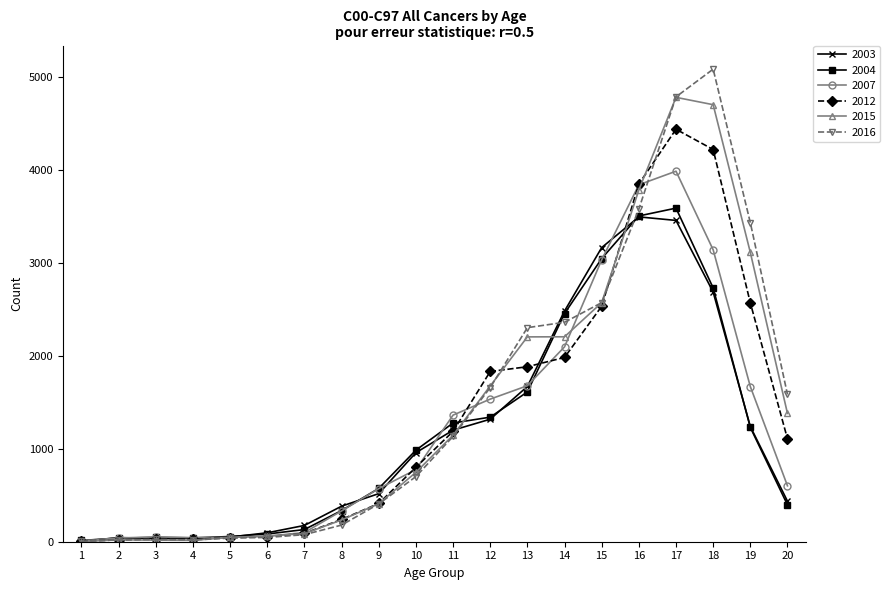

What is the maximum value shown in the chart?

5080